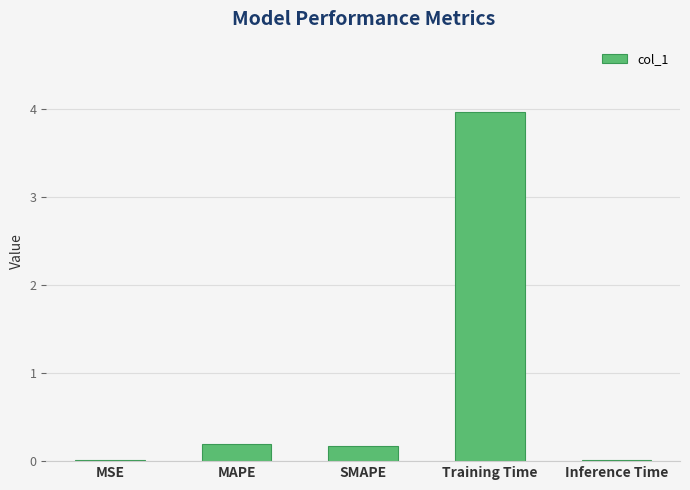

Does the chart contain stacked bars?

No